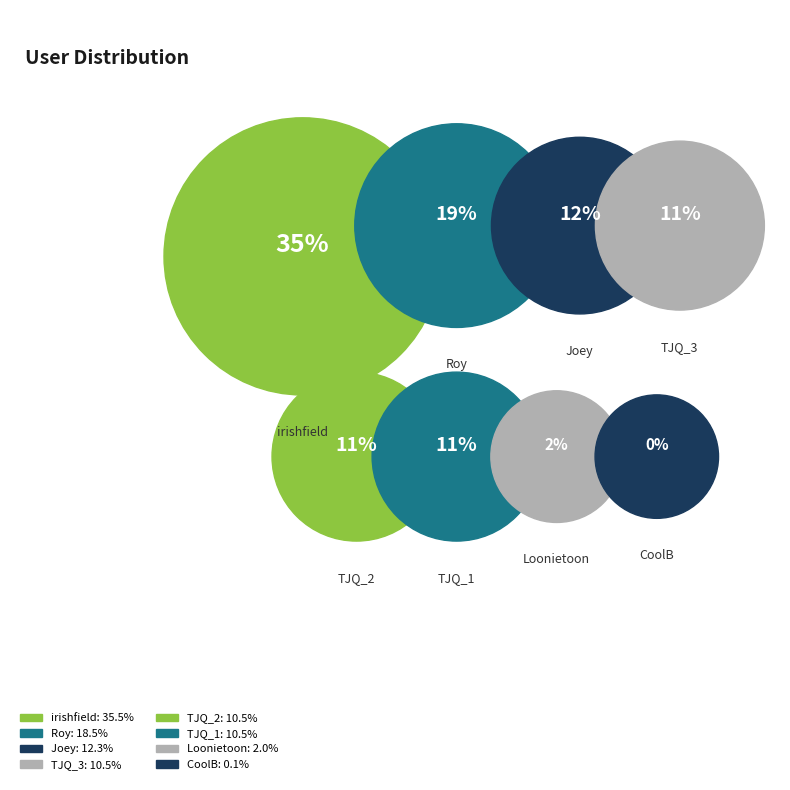

What percentage do TJQ_1 and Roy together represent?

29.1%